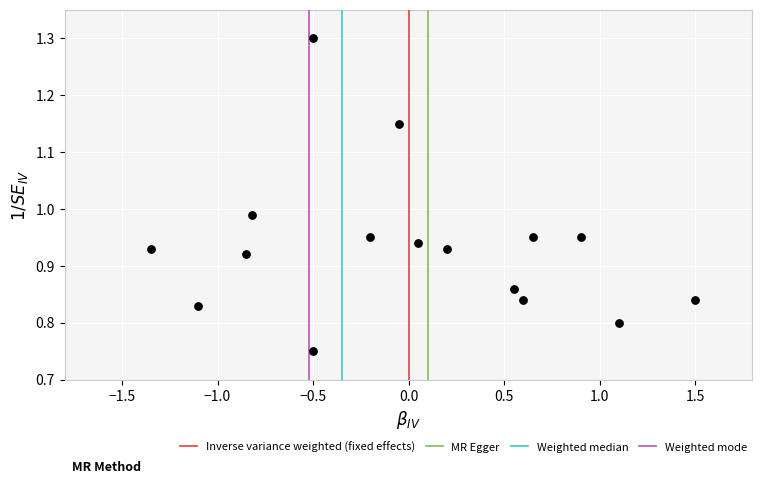

What is the range of X values (max minus min)?

2.9